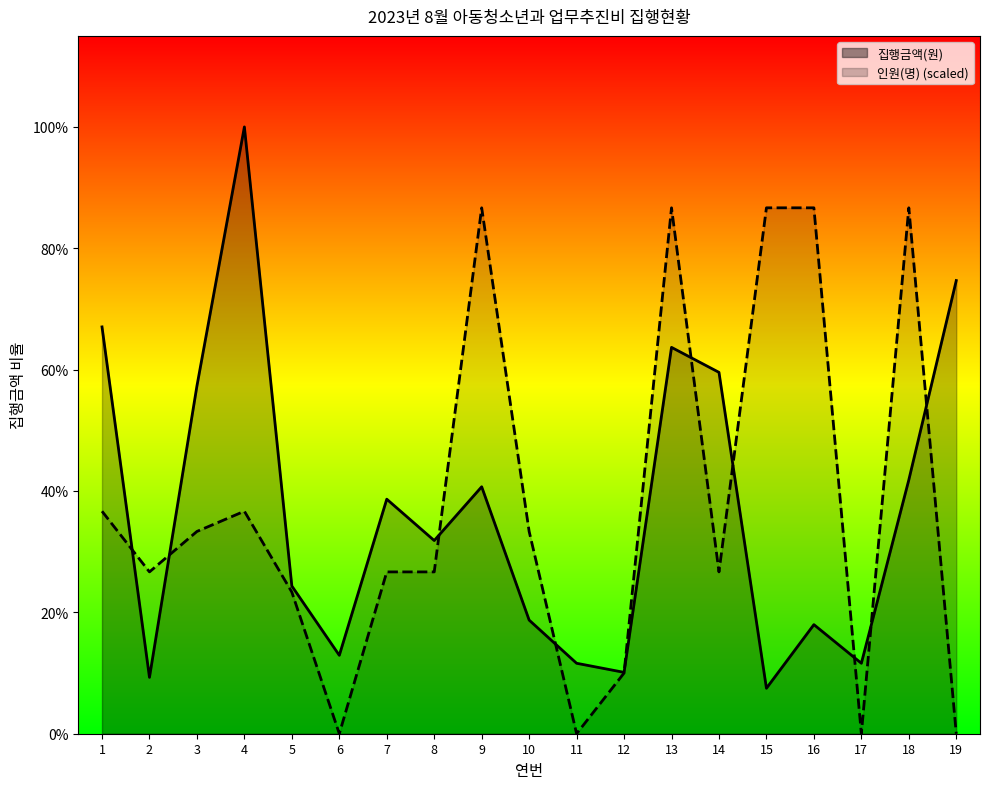

At which category does 집행금액(원) reach its first local valley?

2